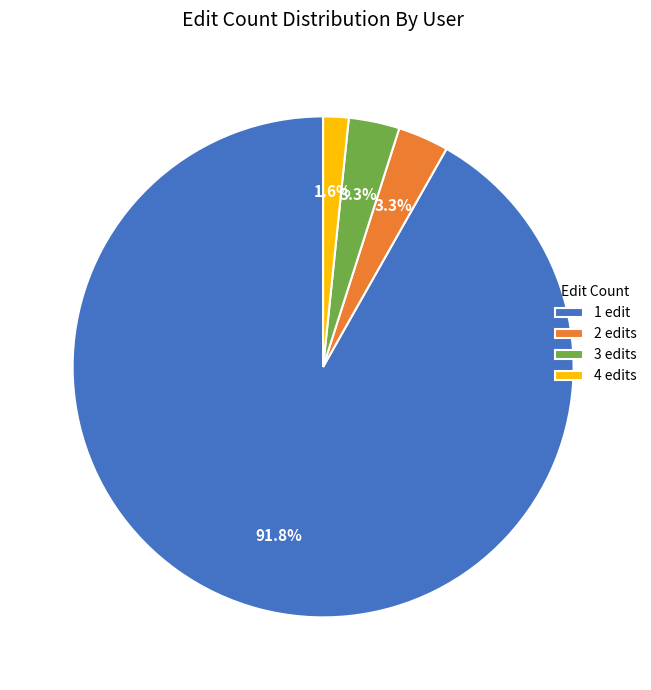

Which has a higher value, 2 edits or 4 edits?

2 edits